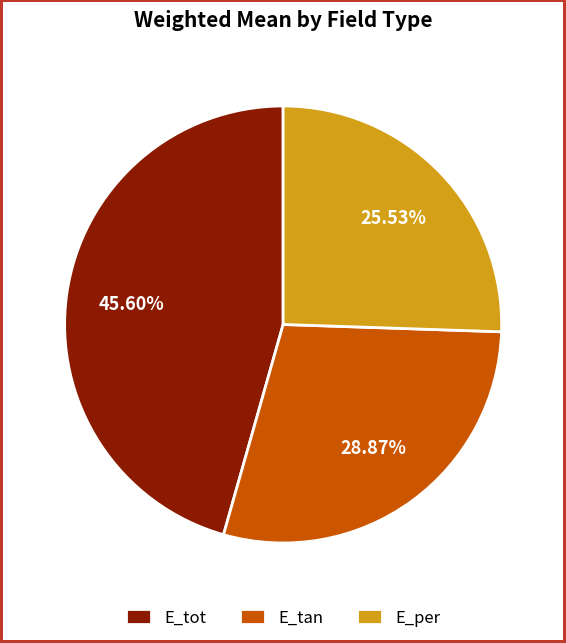

Combined, do E_tot and E_tan account for over 50%?

Yes